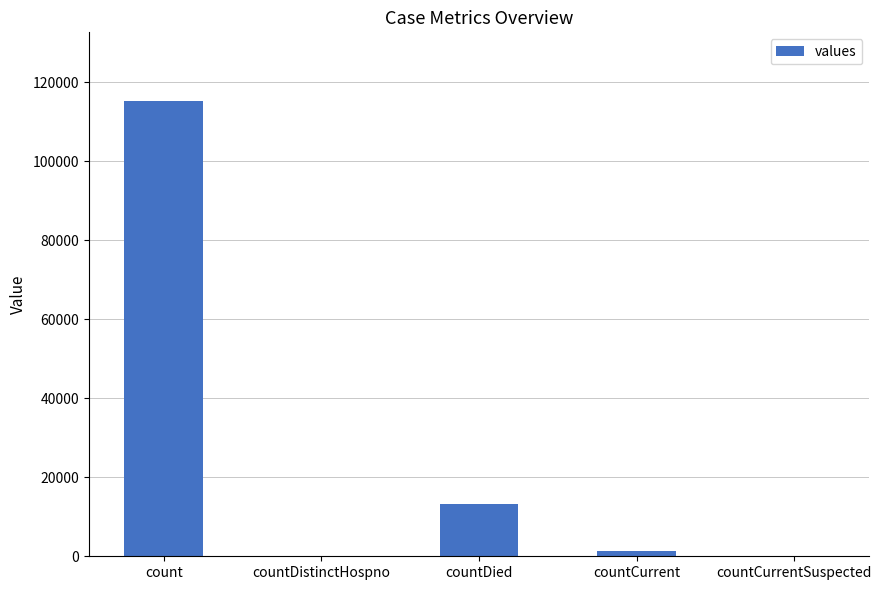

Reading left to right, what are all the values shown in this chart?

115379	0	13343	1383	0